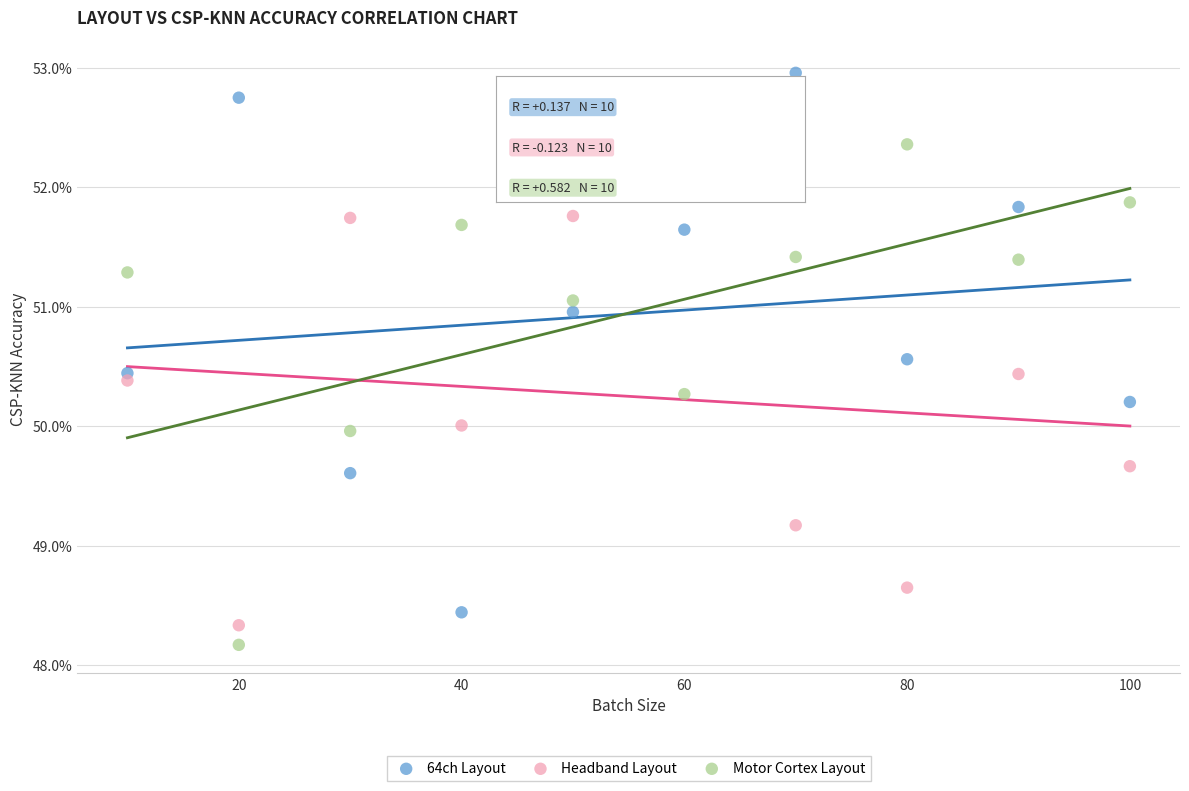

Which series has the widest spread of Y values?

64ch Layout